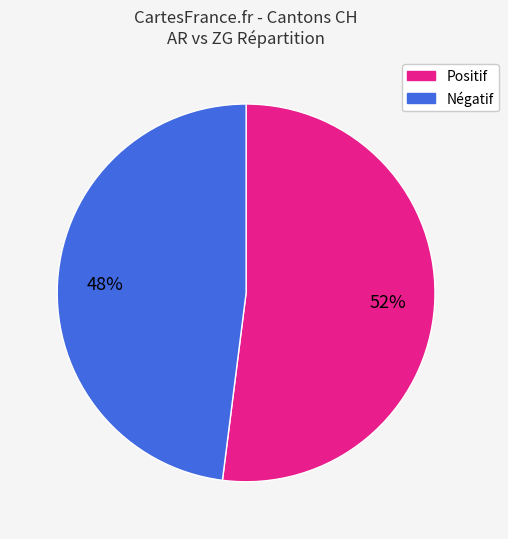

Rank the categories by value from lowest to highest.

Négatif, Positif